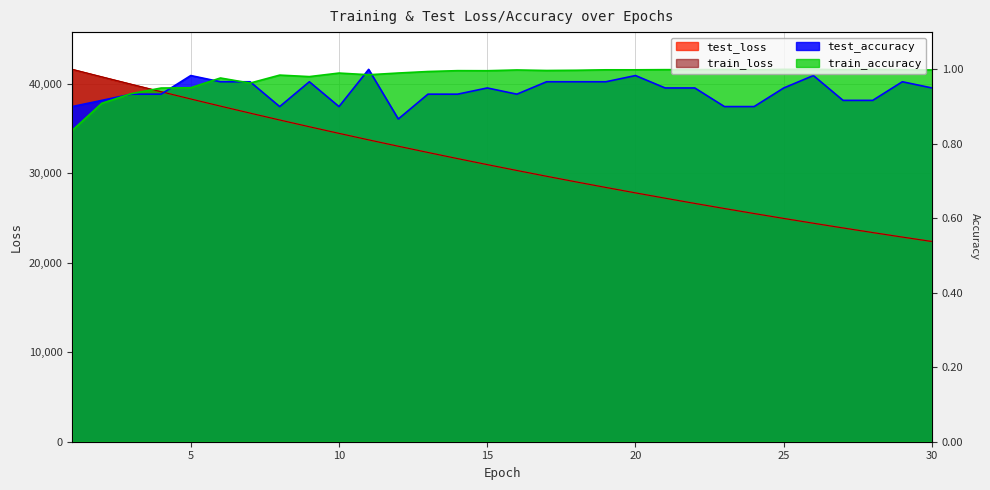

What is the approximate value of test_loss at 22?

26650.2